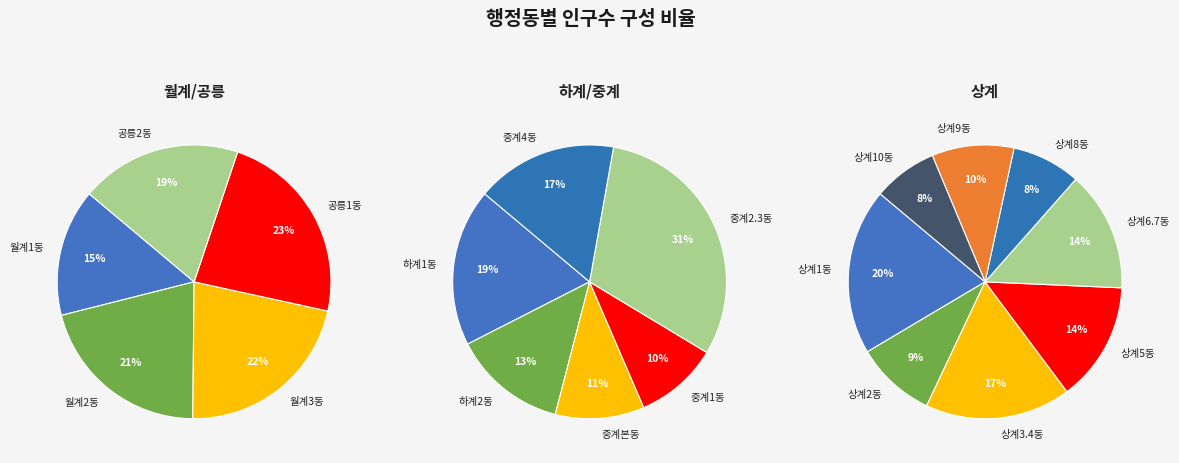

Is the sum of 상계2동 and 월계2동 greater than half?

No